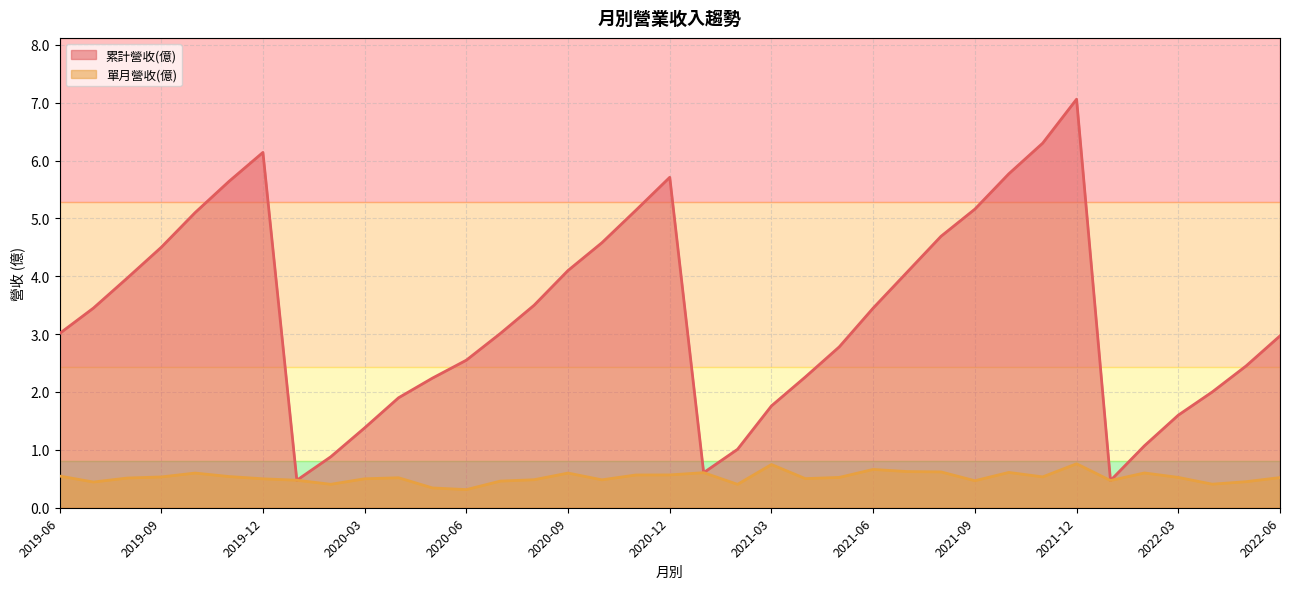

What value does the 累計營收(億) series have at 2021-11?

6.3